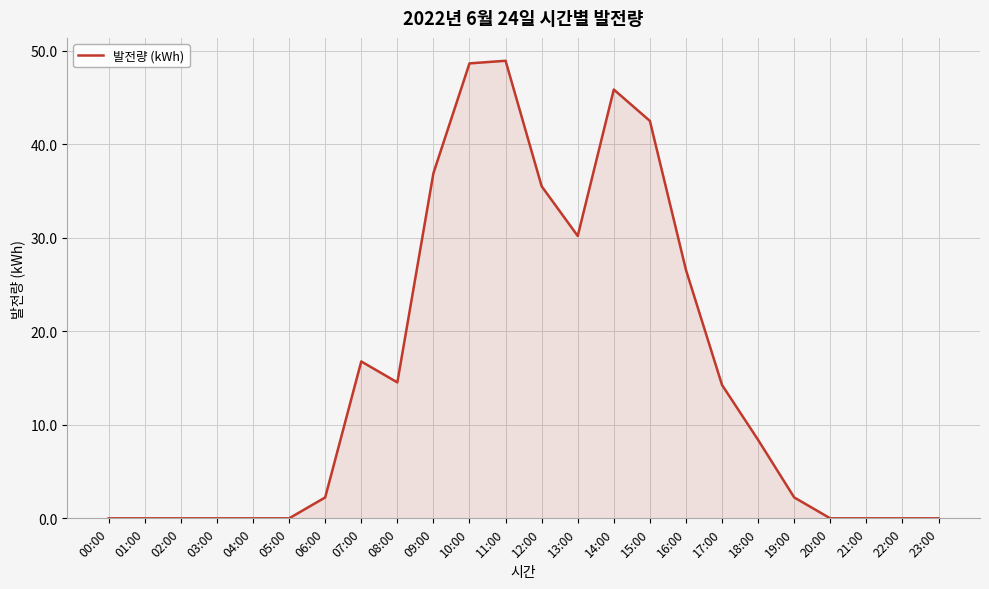

What is the sum of the values at 11:00 and 20:00?

48.9